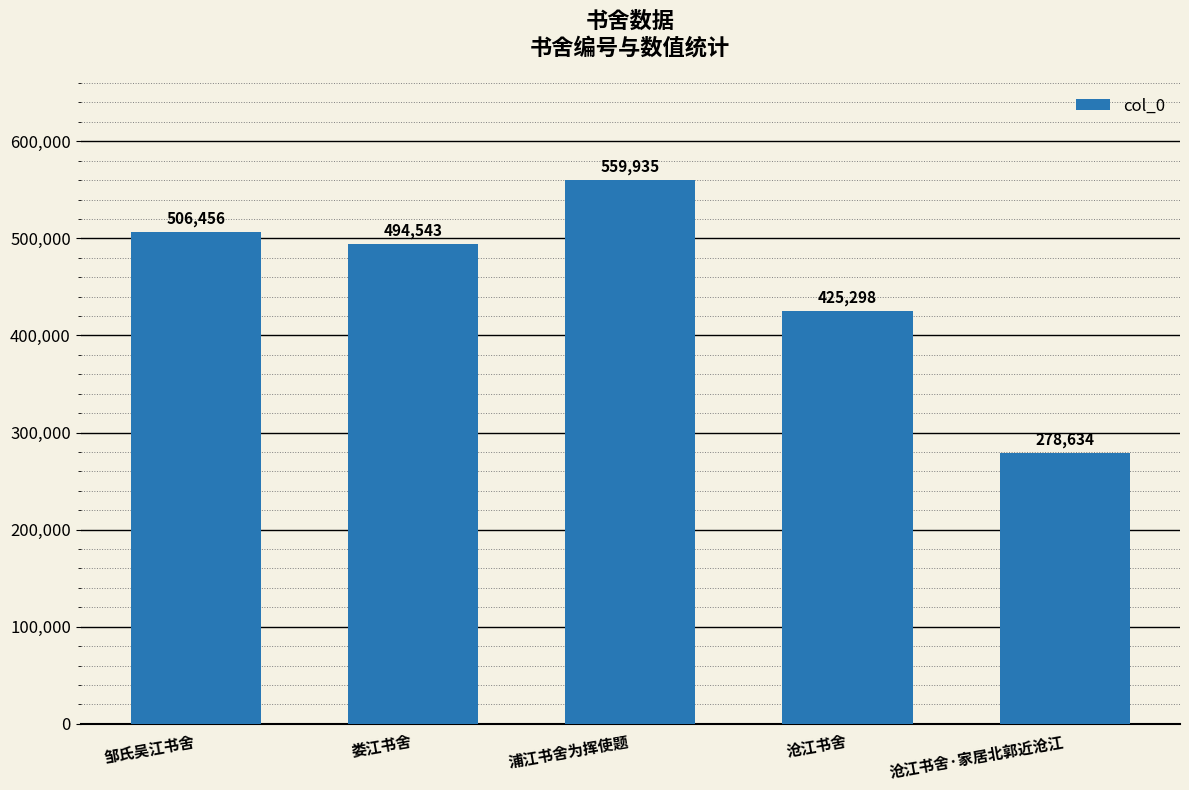

Reading left to right, list all the values displayed in this chart.

邹氏吴江书舍=506456	娄江书舍=494543	浦江书舍为挥使题=559935	沧江书舍=425298	沧江书舍·家居北郭近沧江=278634